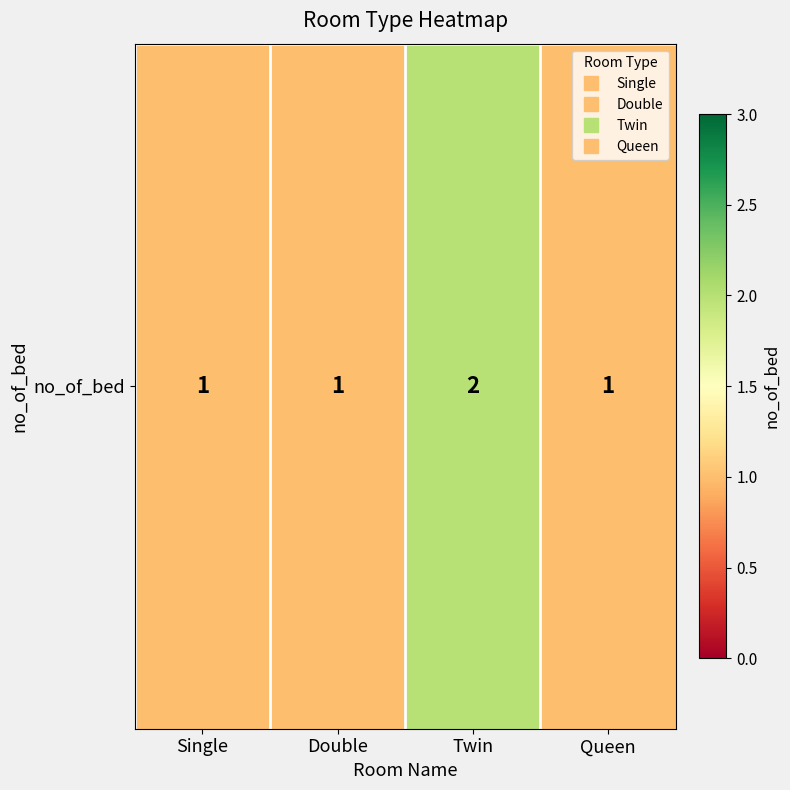

Rank the categories by value from highest to lowest.

Twin, Single, Double, Queen